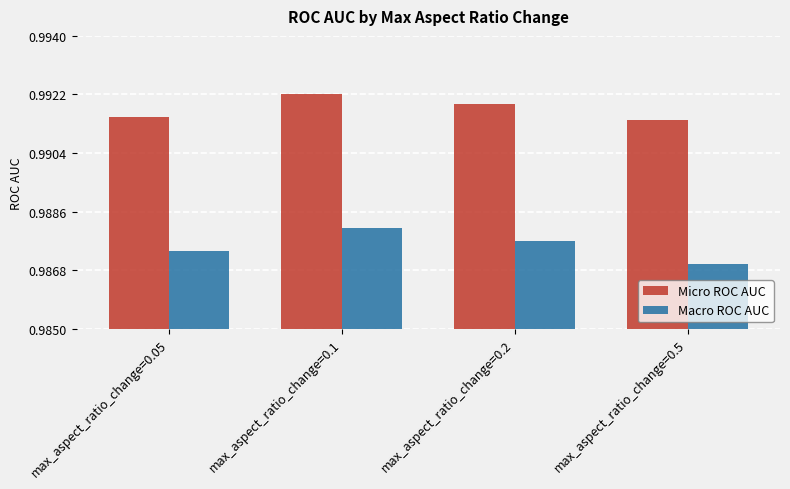

What position from the right is max_aspect_ratio_change=0.2?

2